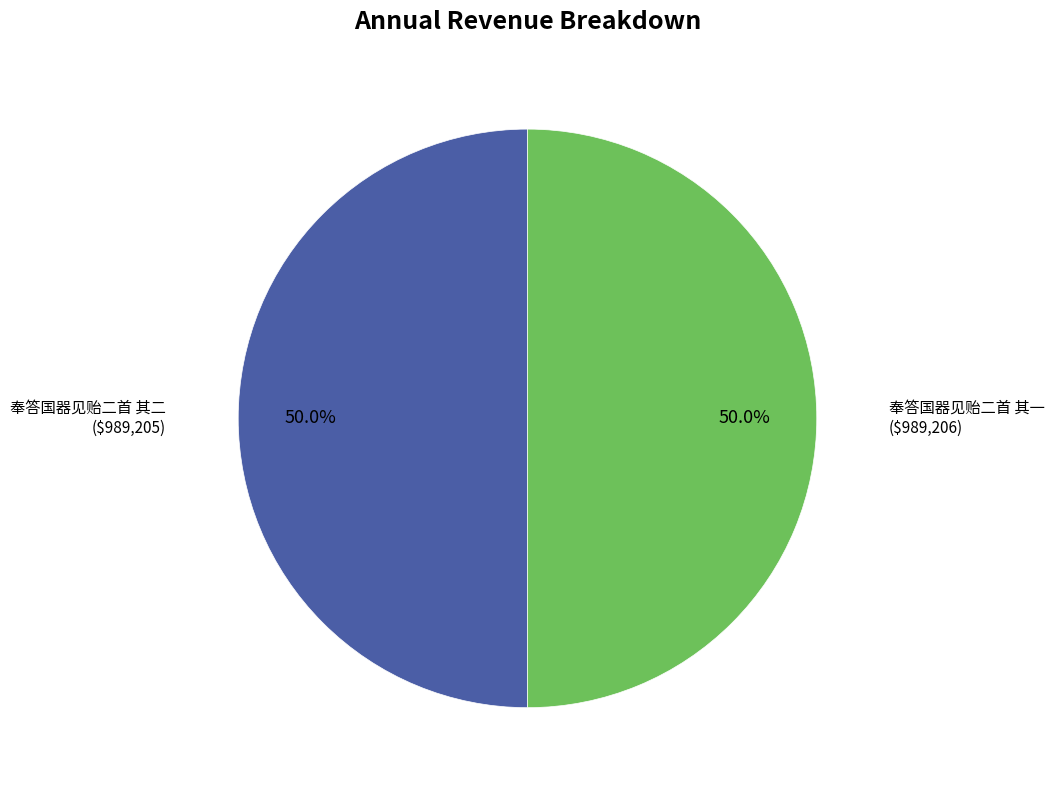

Approximately how many times larger is the value at 奉答国器见贻二首 其二 compared to 奉答国器见贻二首 其一?

1.0